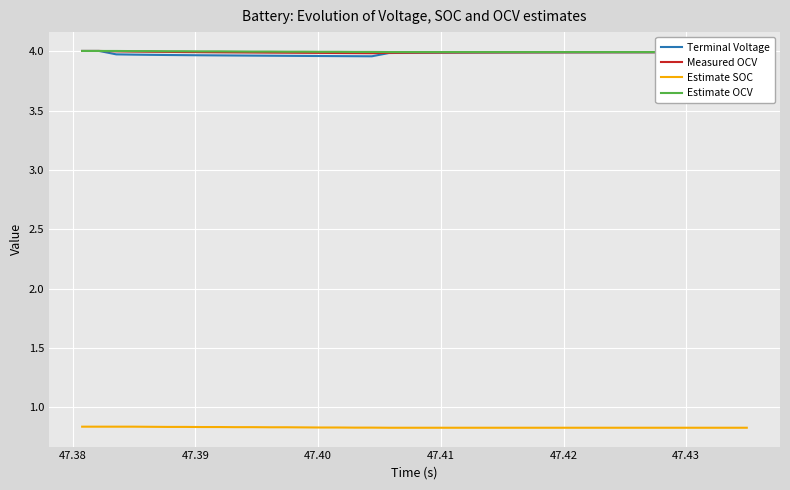

How many series are shown in this chart?

4